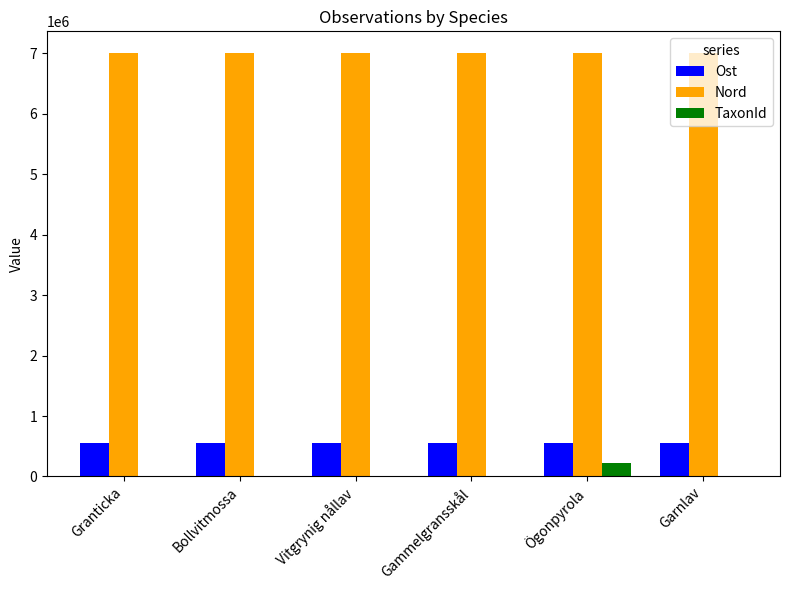

Which series has the largest range (max minus min)?

TaxonId